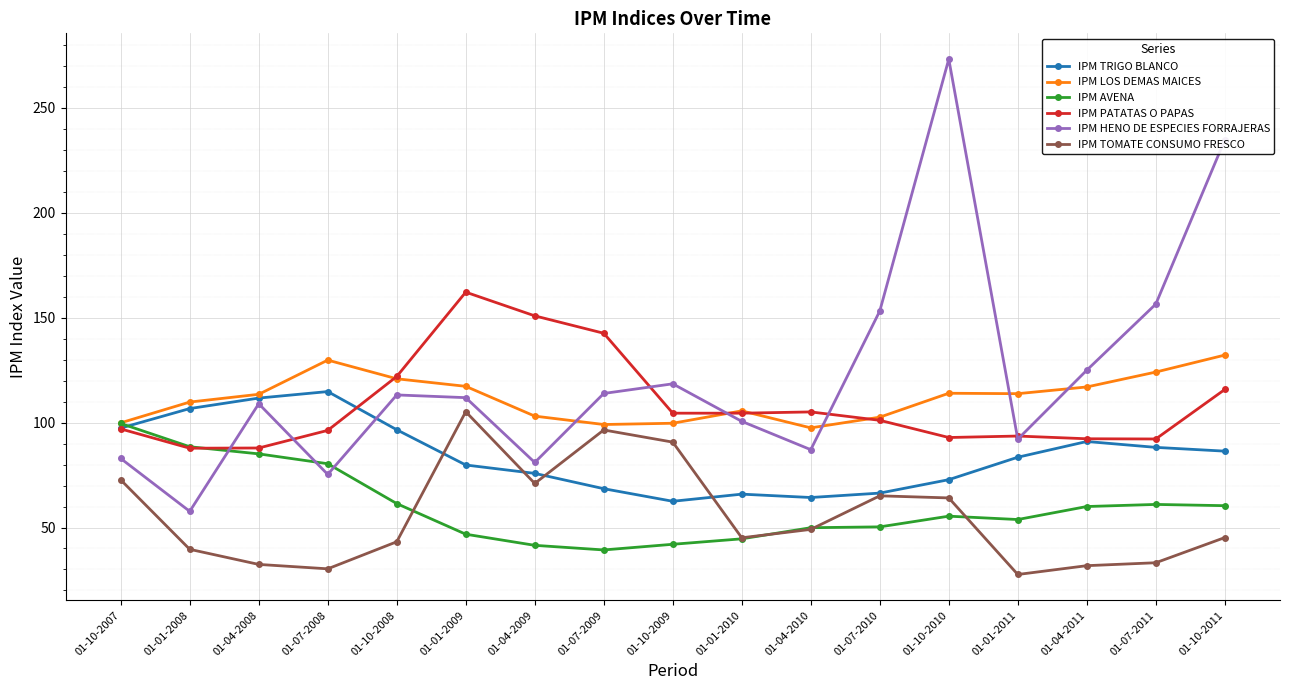

What is the value of the IPM AVENA point at the 4th from the left?

80.4